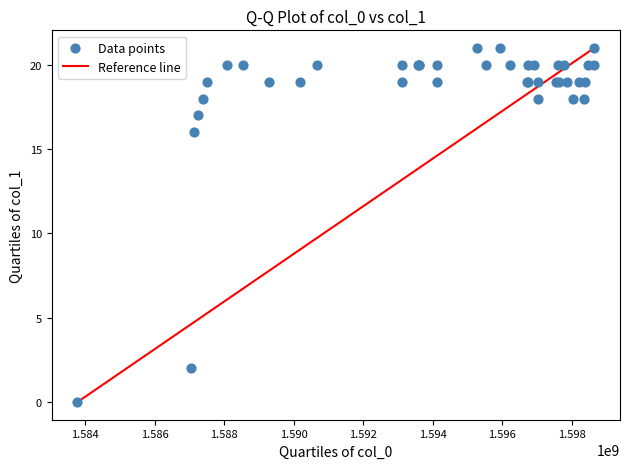

What Y value in the scatter plot is closest to 10?

16